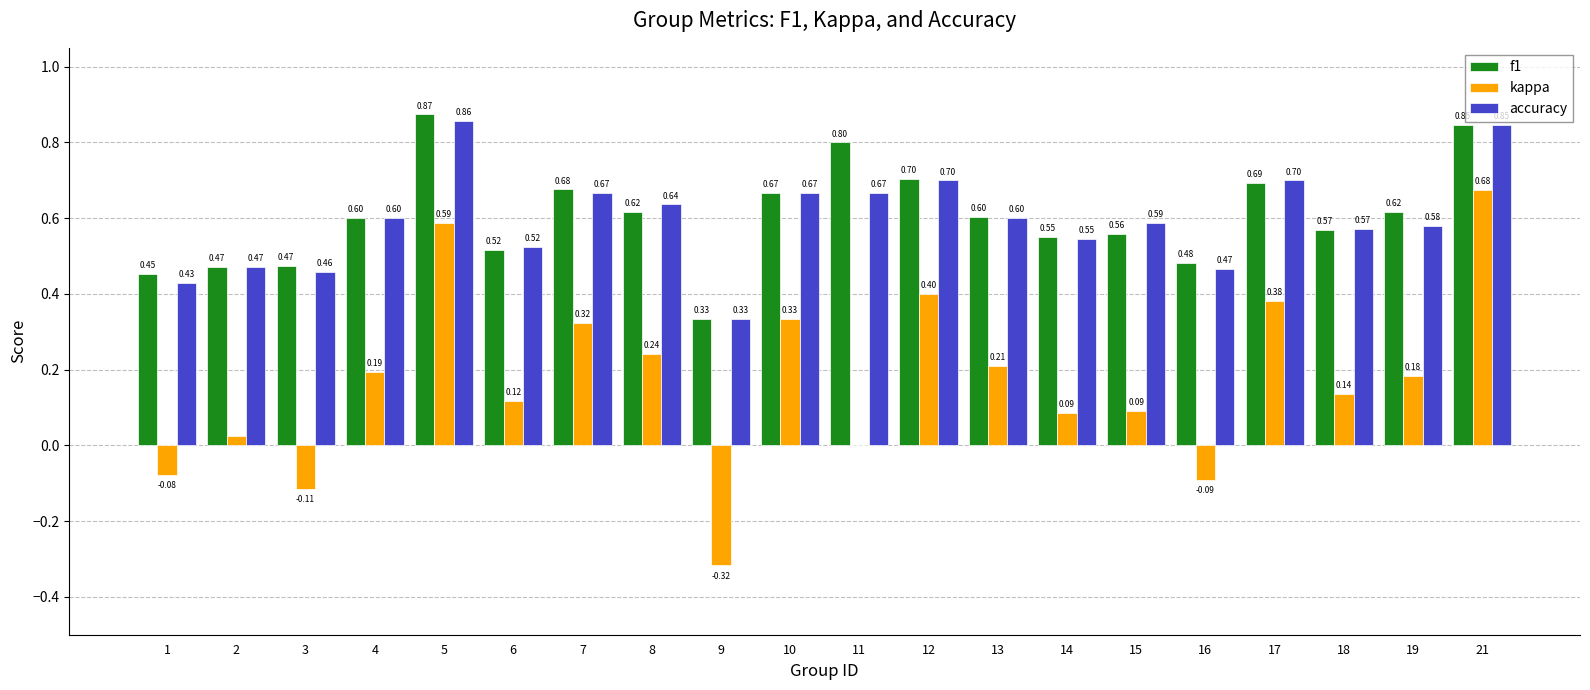

Which series changed the most between 17 and 19?

kappa